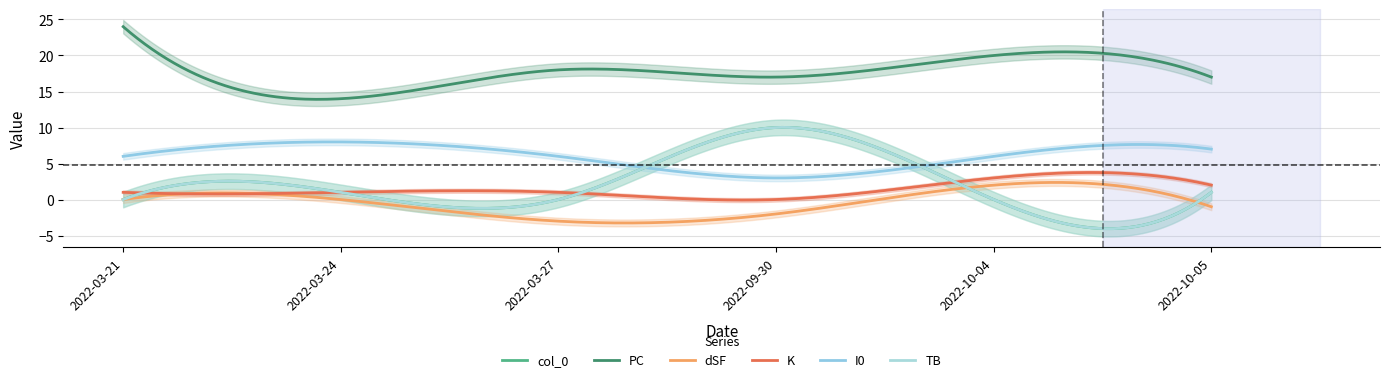

How many times do TB and dSF cross each other?

2